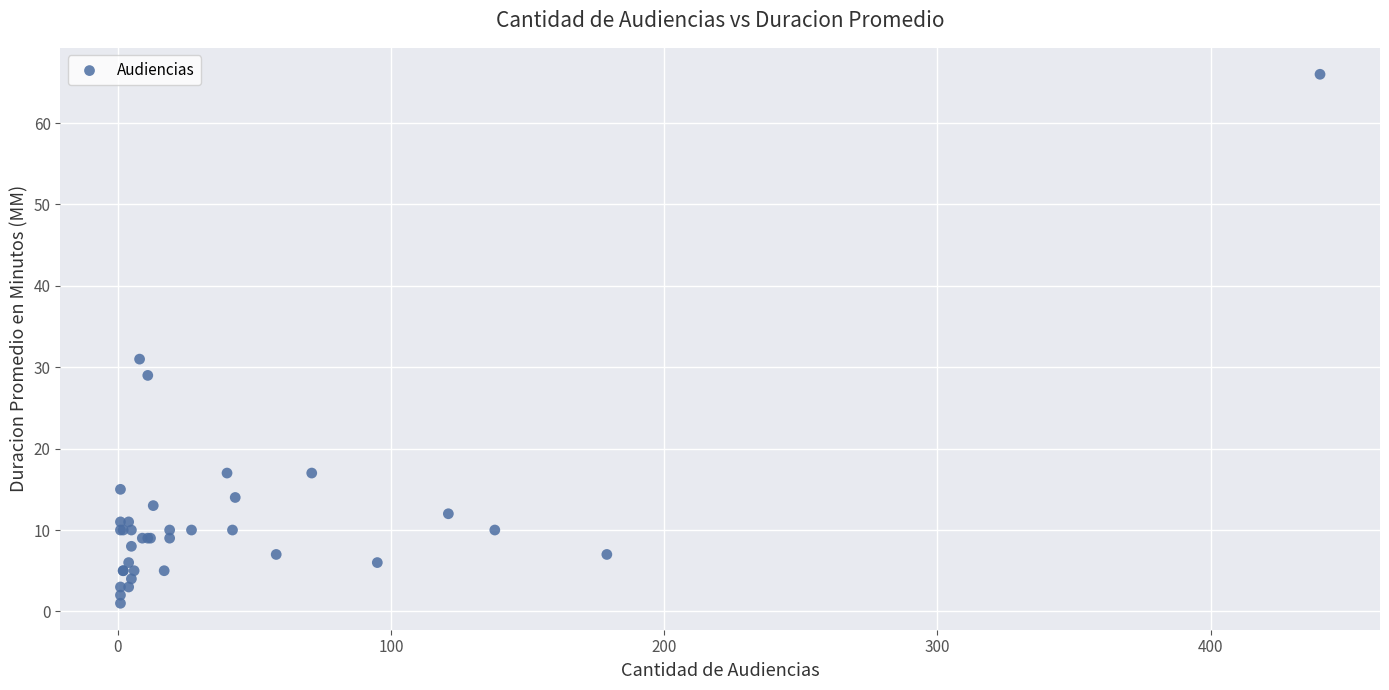

What Y value in the scatter plot is closest to 33?

31